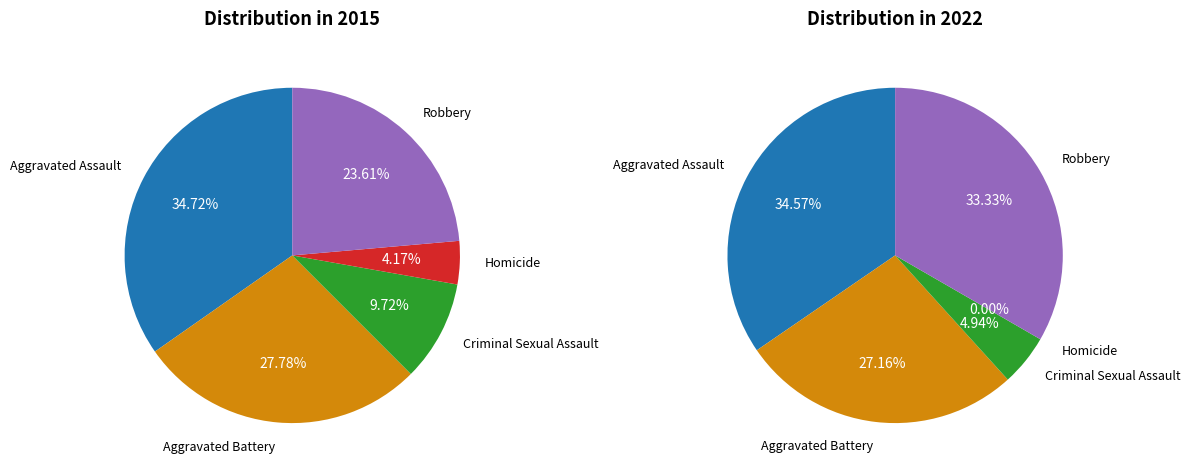

Is 2 the majority of the pie?

No